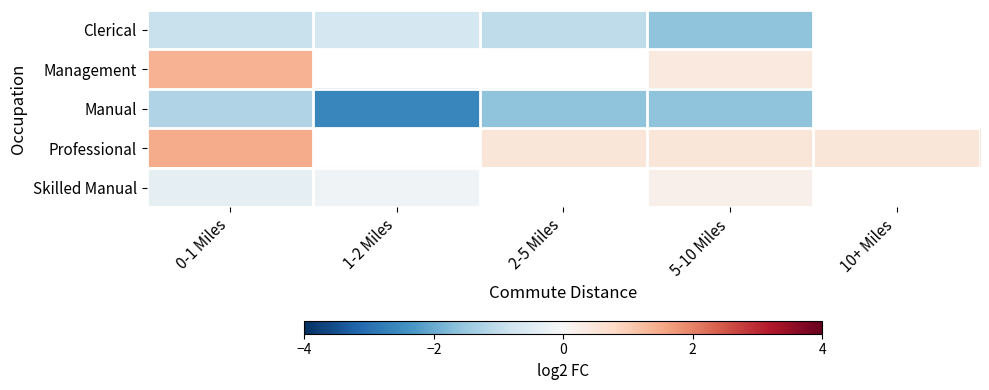

Where is Management nearest to the value 0?

5-10 Miles